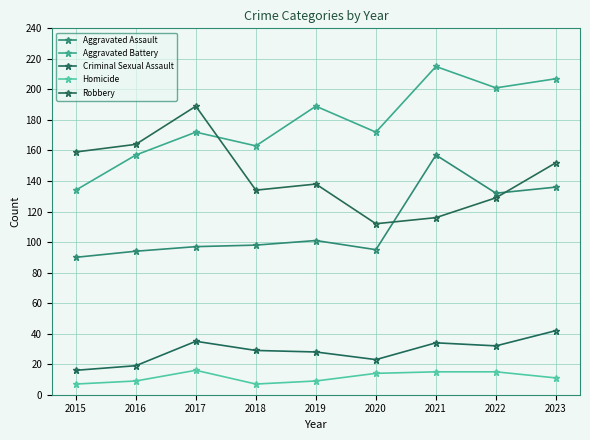

What is the greatest value displayed?

215